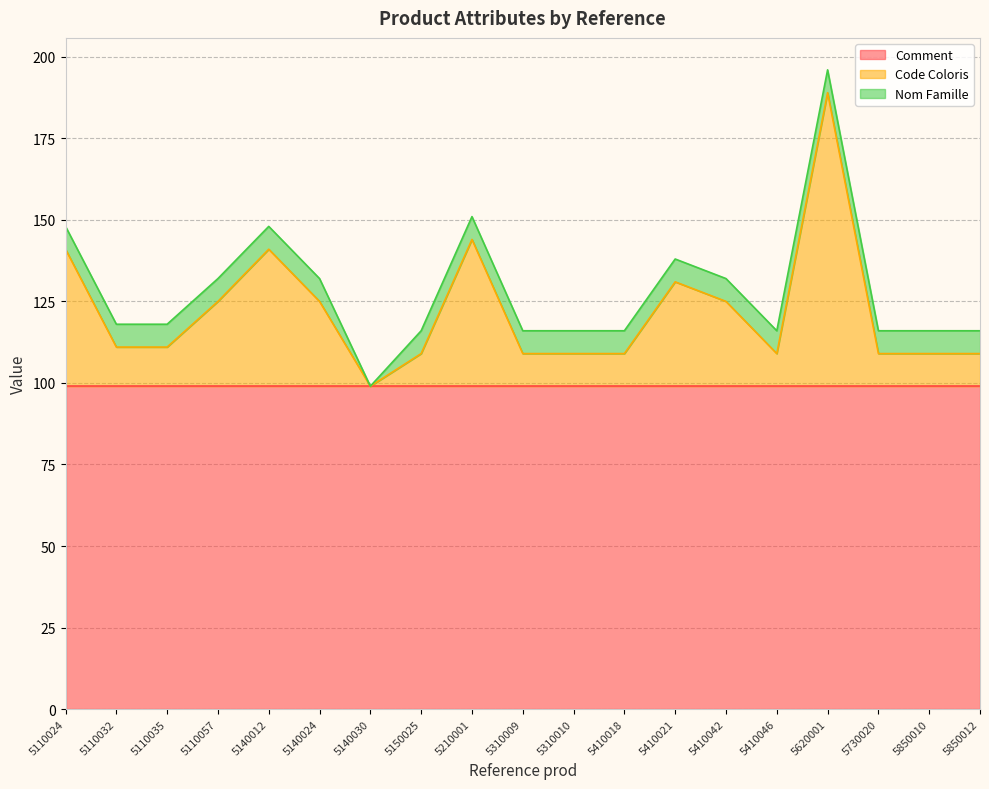

At which category is the sum across all series the highest?

5620001